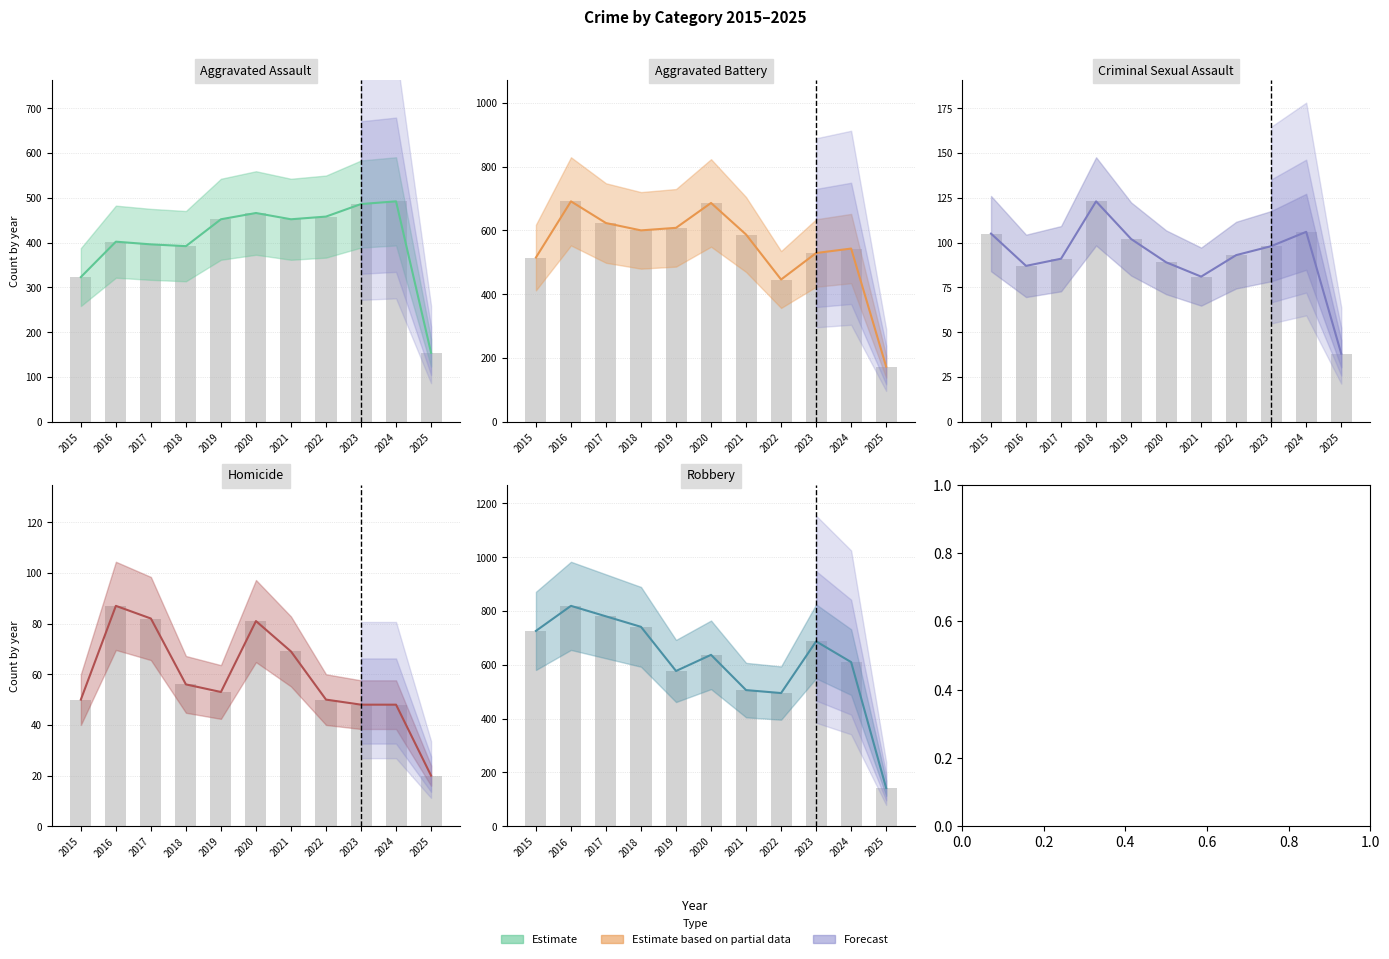

Which label corresponds to the smallest value in the chart?

2025